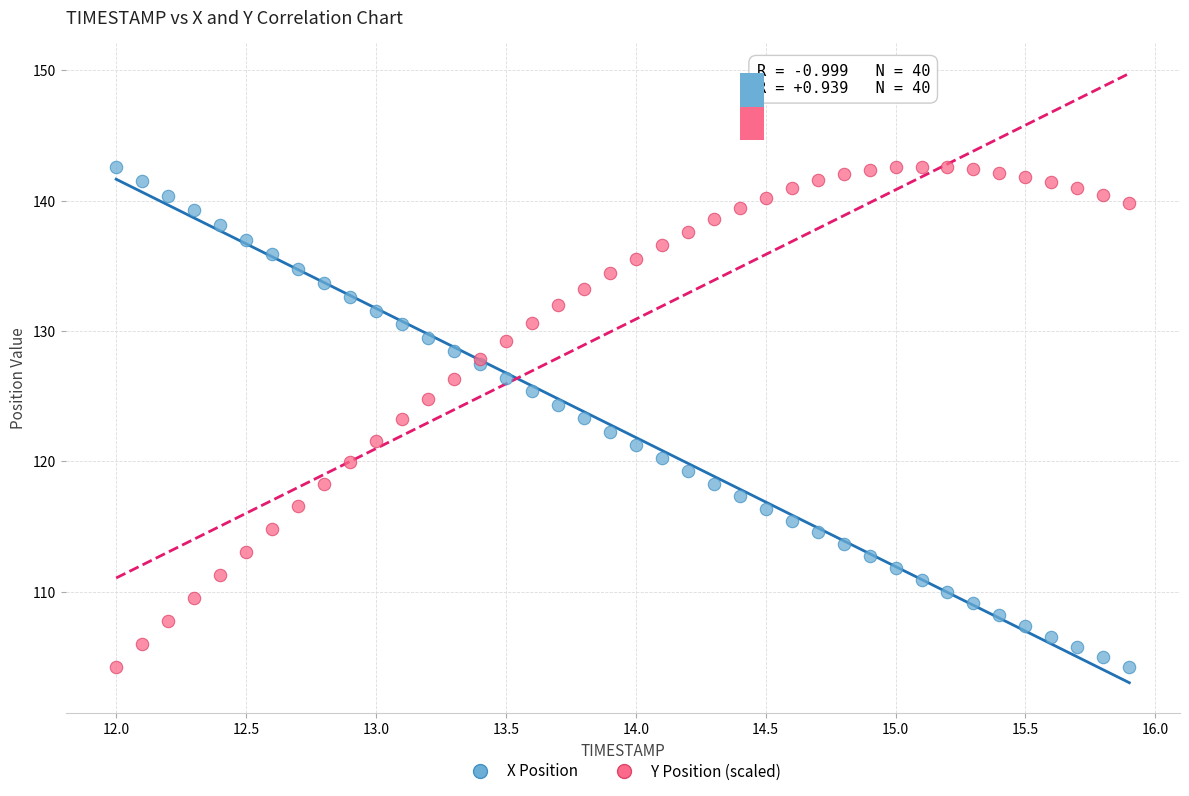

What is the X range (max minus min) for the scatter plot?

3.9